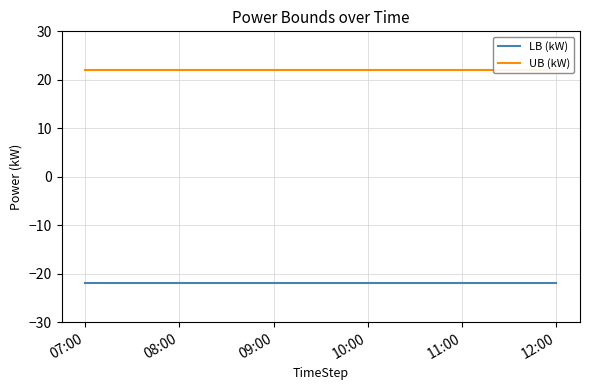

What is the minimum value shown in the chart?

-22